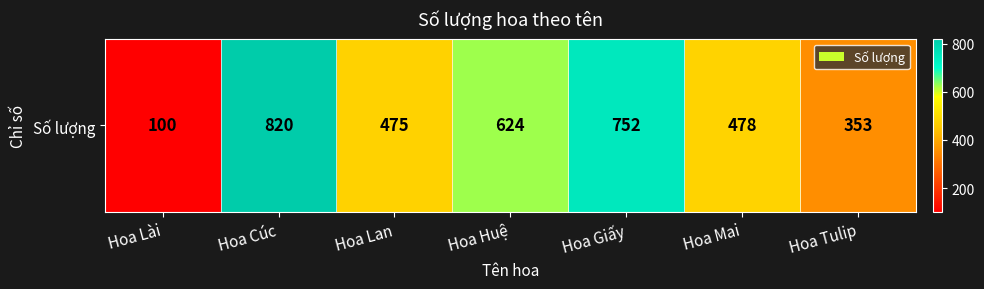

Reading left to right, extract all data points from this chart.

100	820	475	624	752	478	353